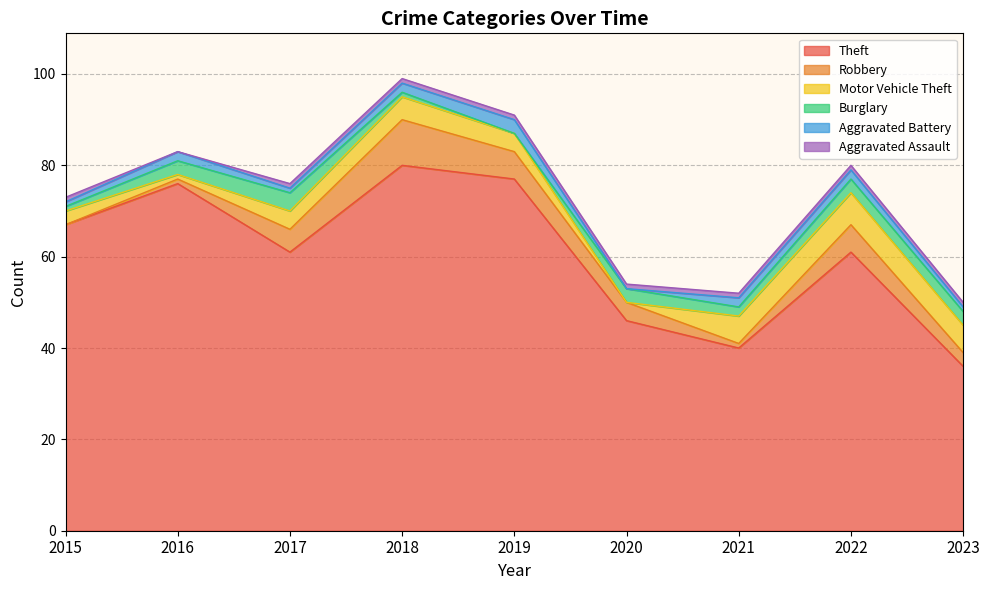

How many interior local peaks does the Theft series have?

3